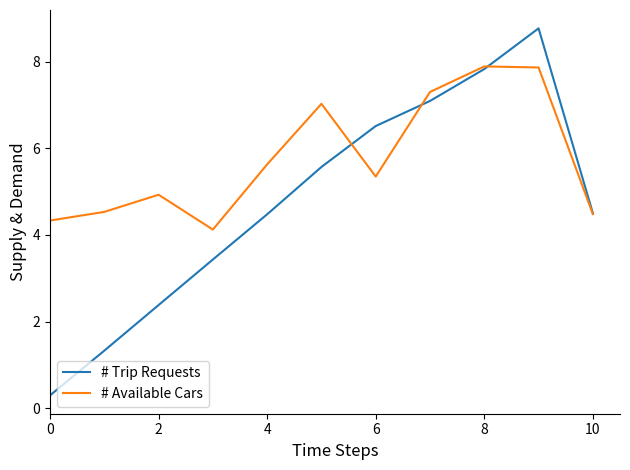

Count the number of categories in the chart.

11